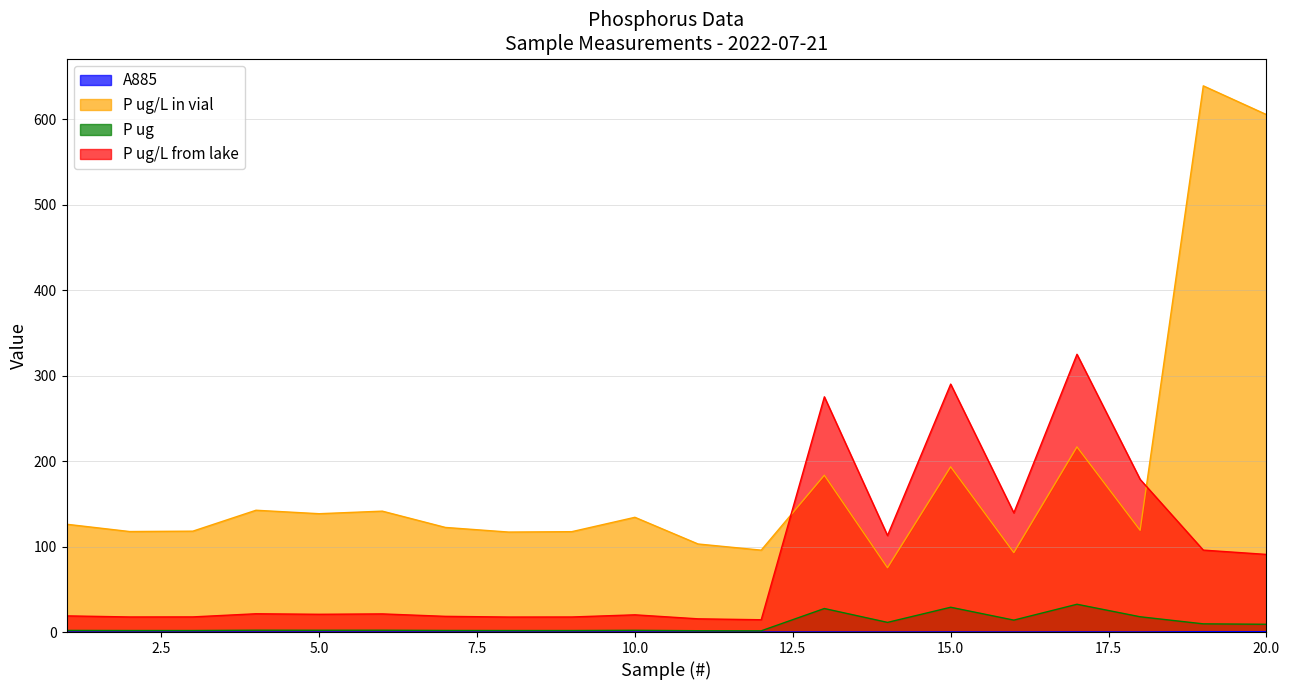

How many interior local valleys does the A885 series have?

7